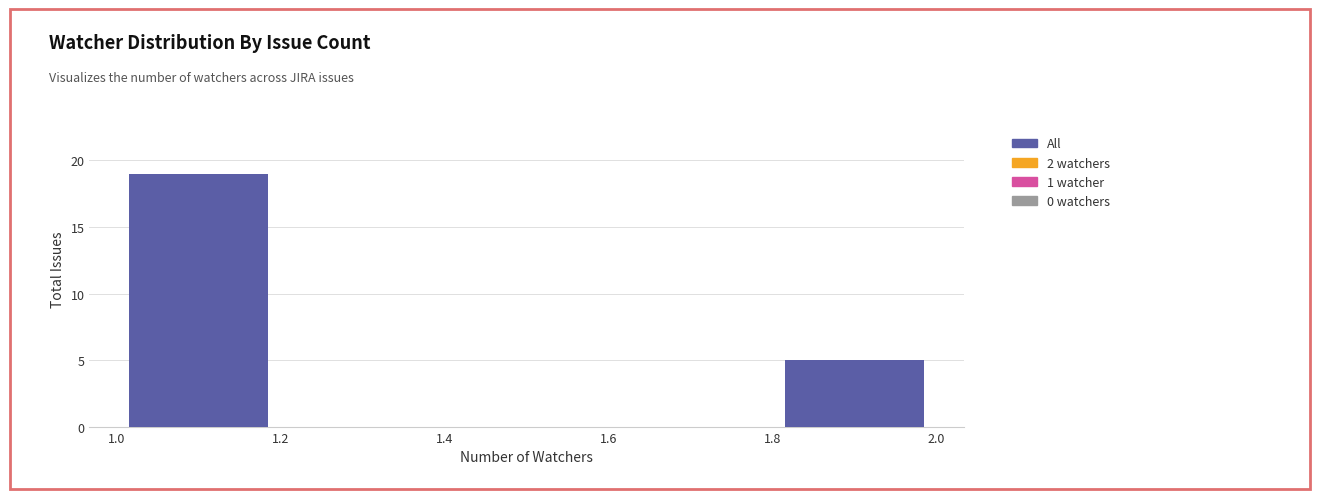

Reading left to right, list every bar in this chart as the range it spans on the x-axis followed by its height. The values are not printed on the chart, so give them approximately, as read against the axis.

1.0 to 1.2: 19
1.2 to 1.4: 0
1.4 to 1.6: 0
1.6 to 1.8: 0
1.8 to 2.0: 5